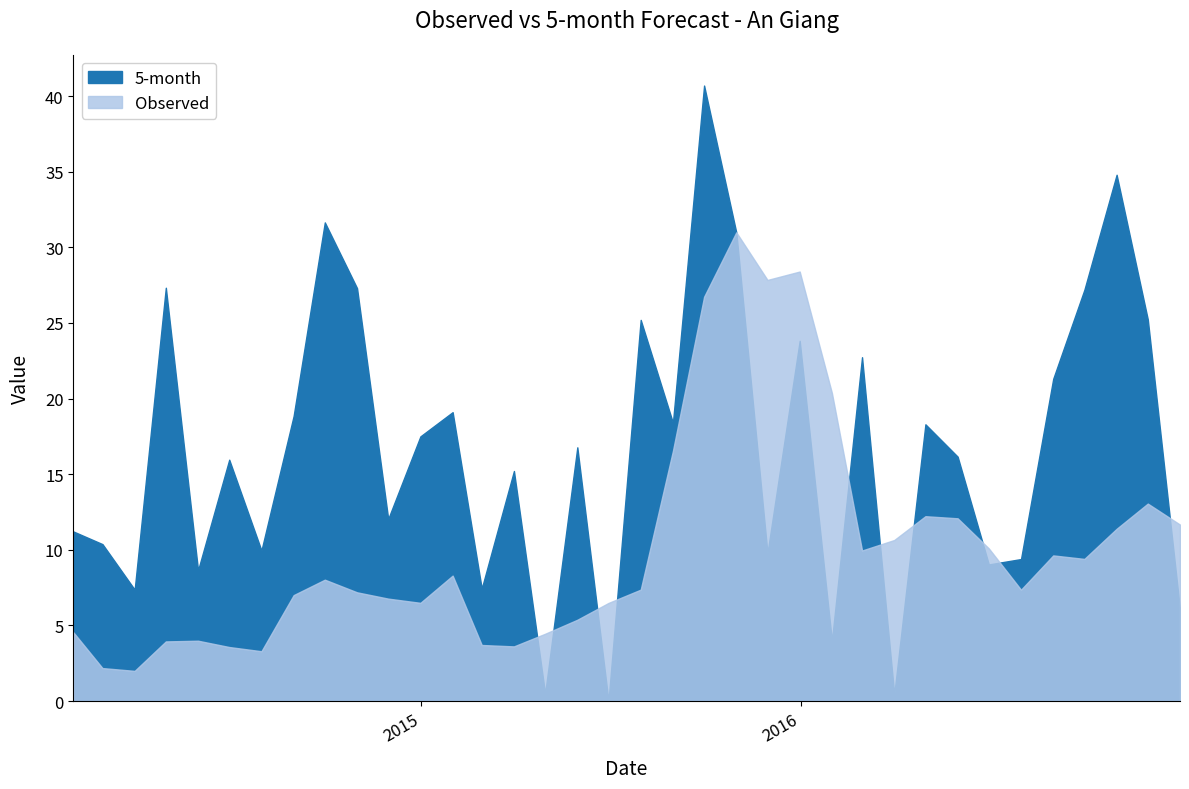

How many intersections are there between 5-month and Observed?

11